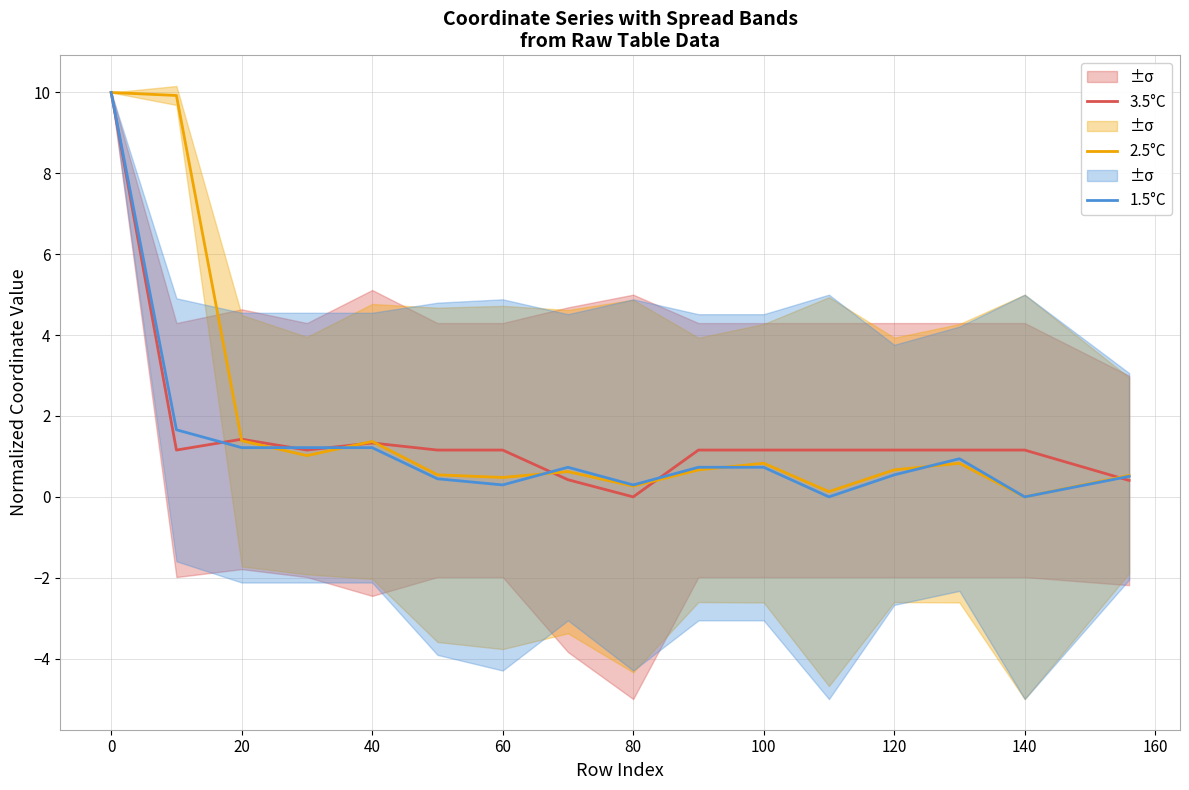

The value of 2.5°C at 20 is 1.4. True or false?

True